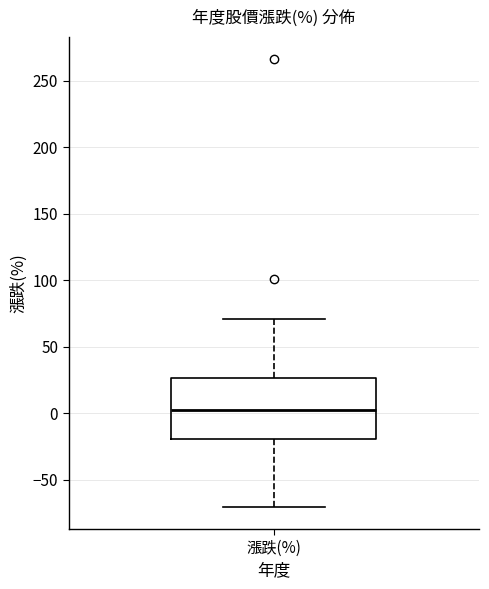

Transcribe this box plot: give where the median line is, the range the box spans, and where the two whiskers end, as read against the y-axis. The values are not printed on the chart, so give them approximately, as read against the axis.

median 0, box -20 to 25, whiskers -70 to 70